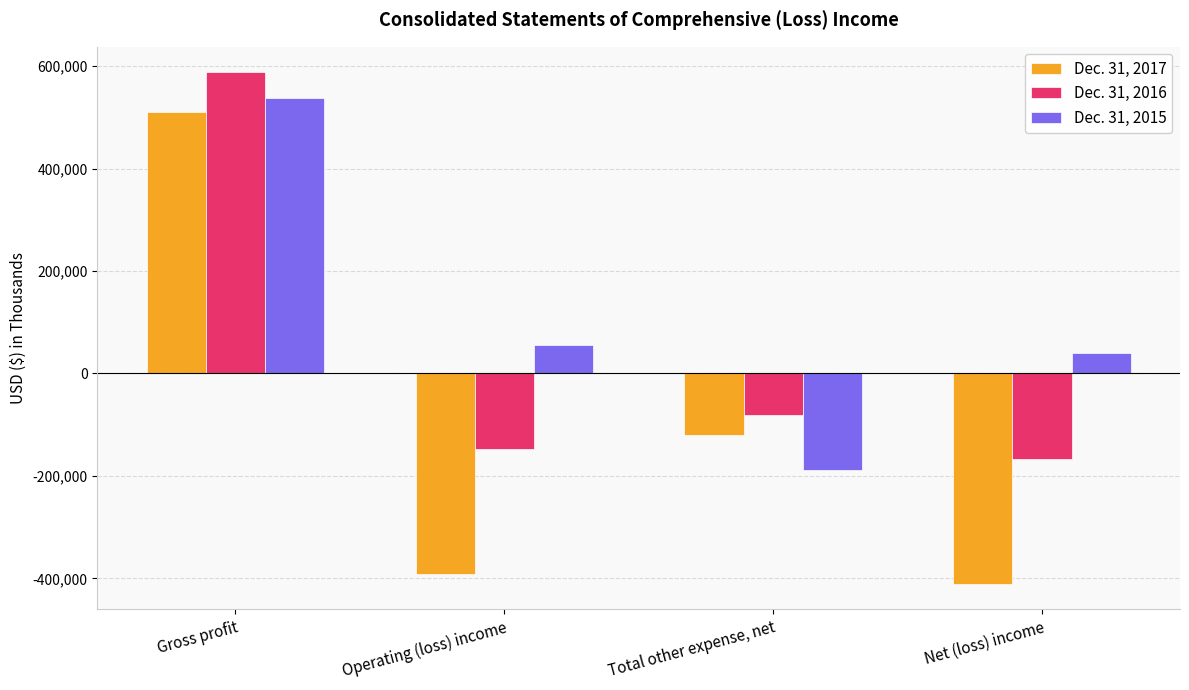

True or false: Dec. 31, 2016 has a value of -80918 at Total other expense, net.

True